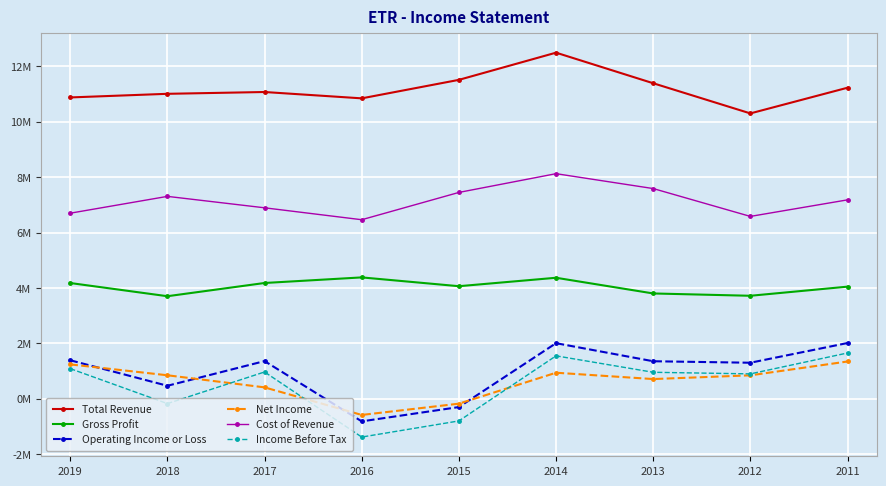

Does the chart have visible grid lines?

Yes